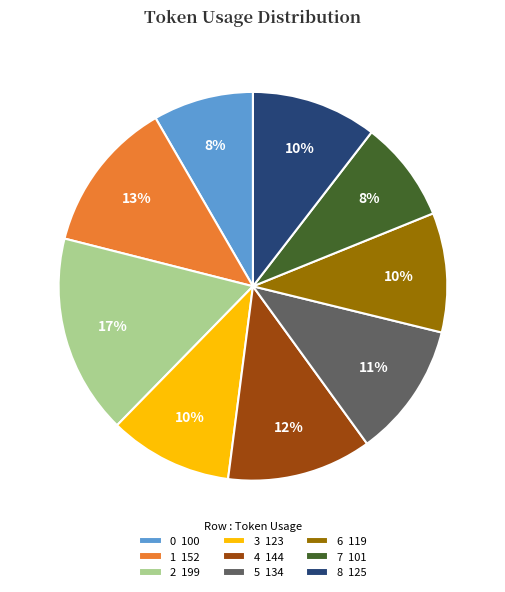

Approximately how many times larger is the value at 1 152 compared to 2 199?

0.8